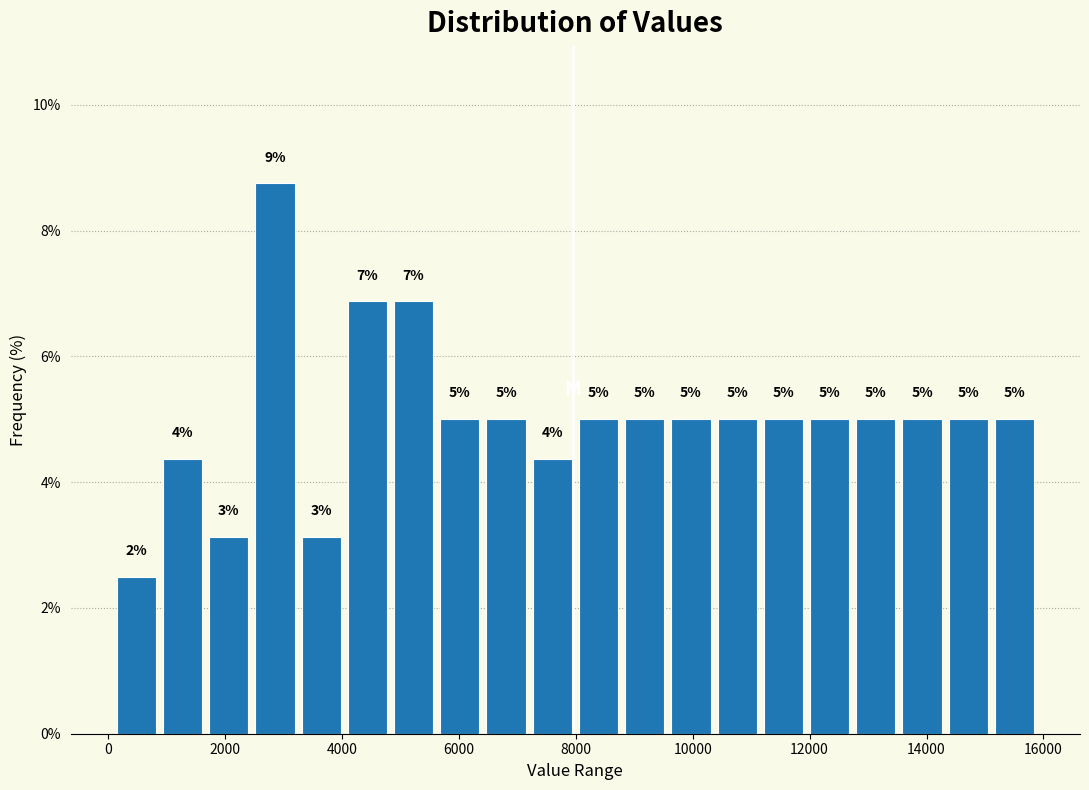

Around what value on the x-axis is the tallest bar? Give the approximate position of its centre, as read against the axis.

2800